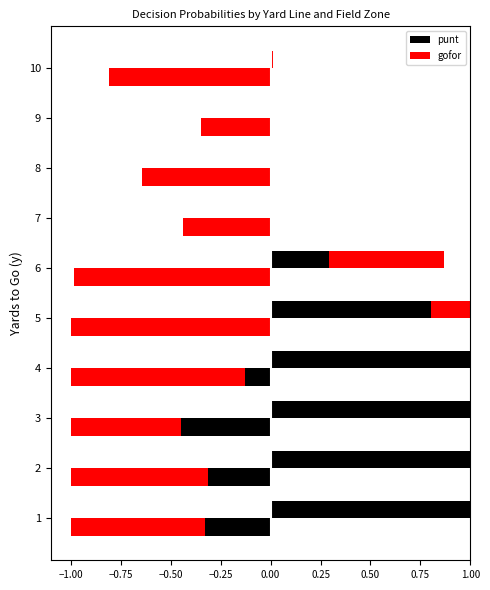

How many bars are there in total?

40